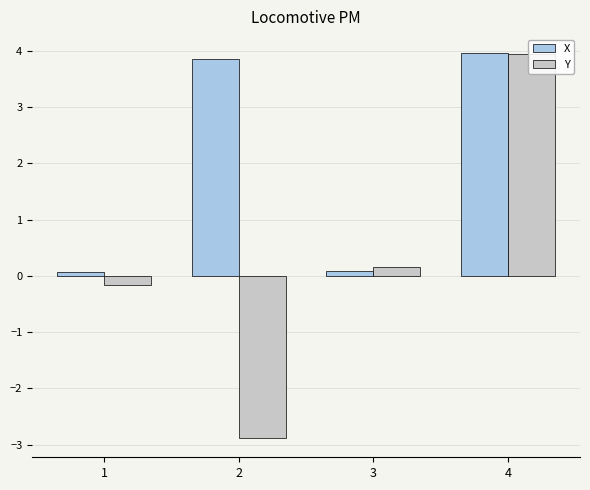

Where is Y nearest to the value 0?

1